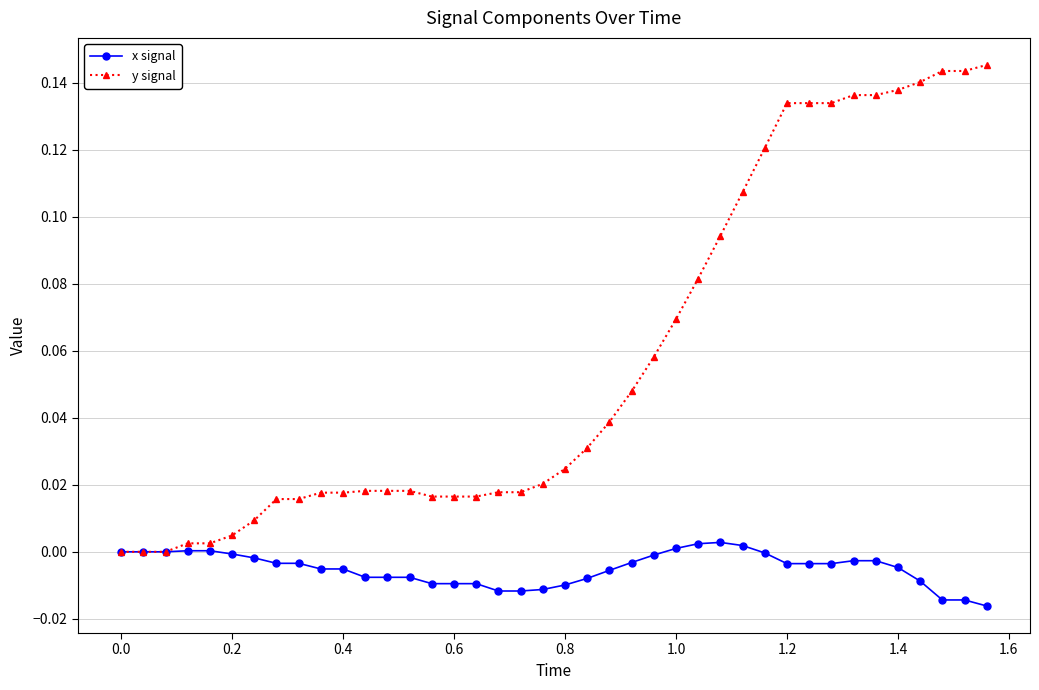

How many lines are shown in the chart?

2